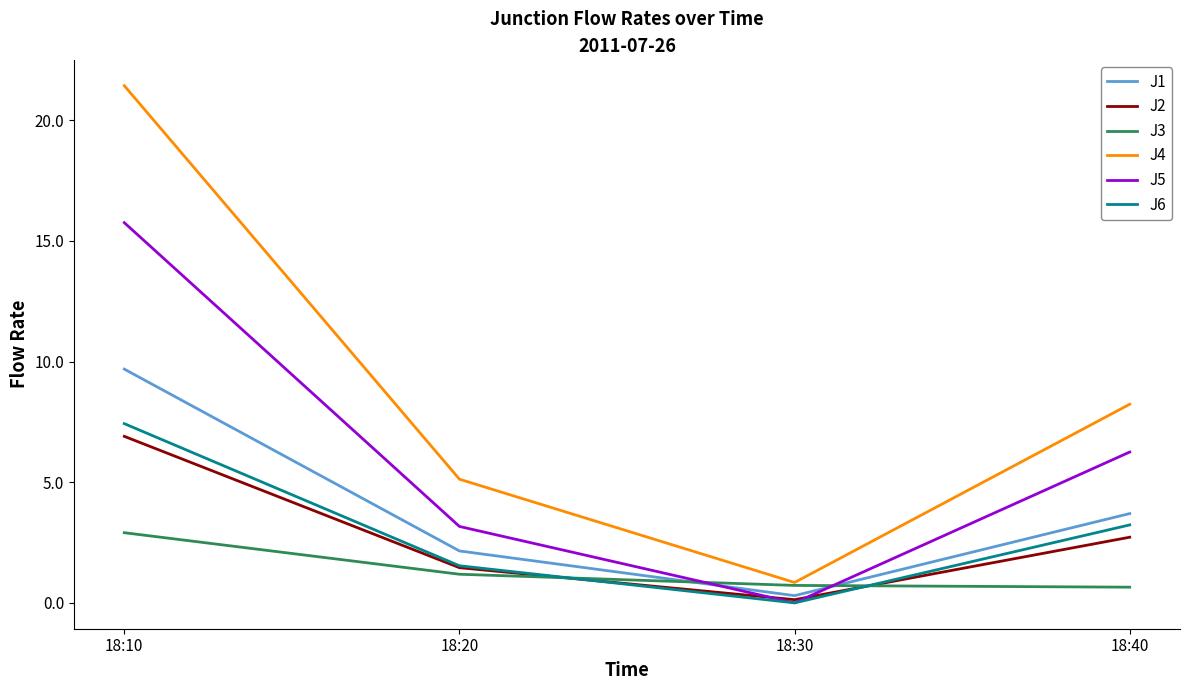

Does the chart have visible grid lines?

No